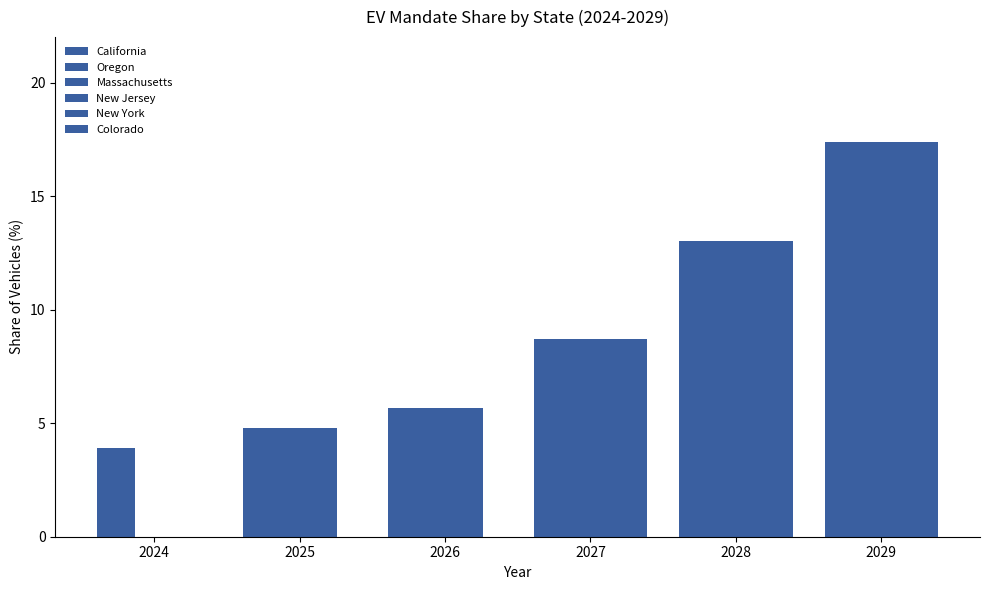

Reading left to right, what are all the values shown in this chart?

California: 3.9	4.8	5.7	8.7	13.0	17.4
Oregon: 3.9	4.8	5.7	8.7	13.0	17.4
Massachusetts: 0.0	4.8	5.7	8.7	13.0	17.4
New Jersey: 0.0	4.8	5.7	8.7	13.0	17.4
New York: 0.0	4.8	5.7	8.7	13.0	17.4
Colorado: 0.0	0.0	0.0	8.7	13.0	17.4